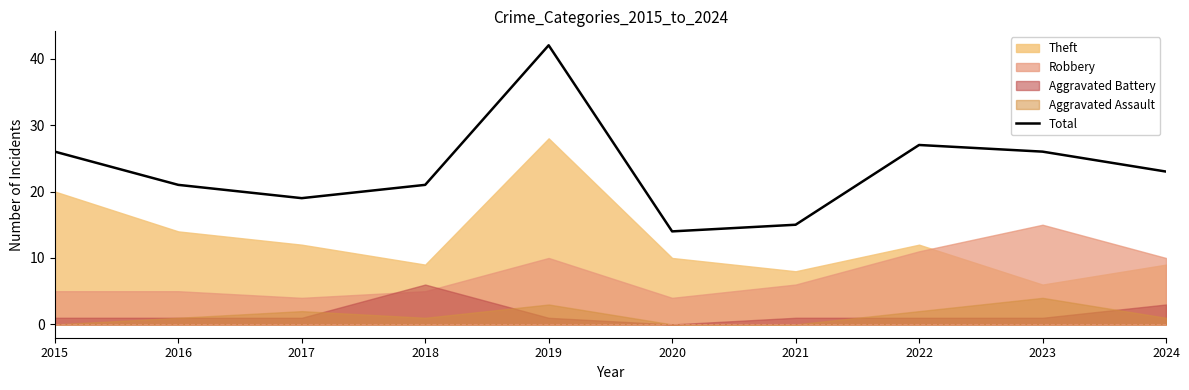

True or false: the data shows 15 at 2021.

True